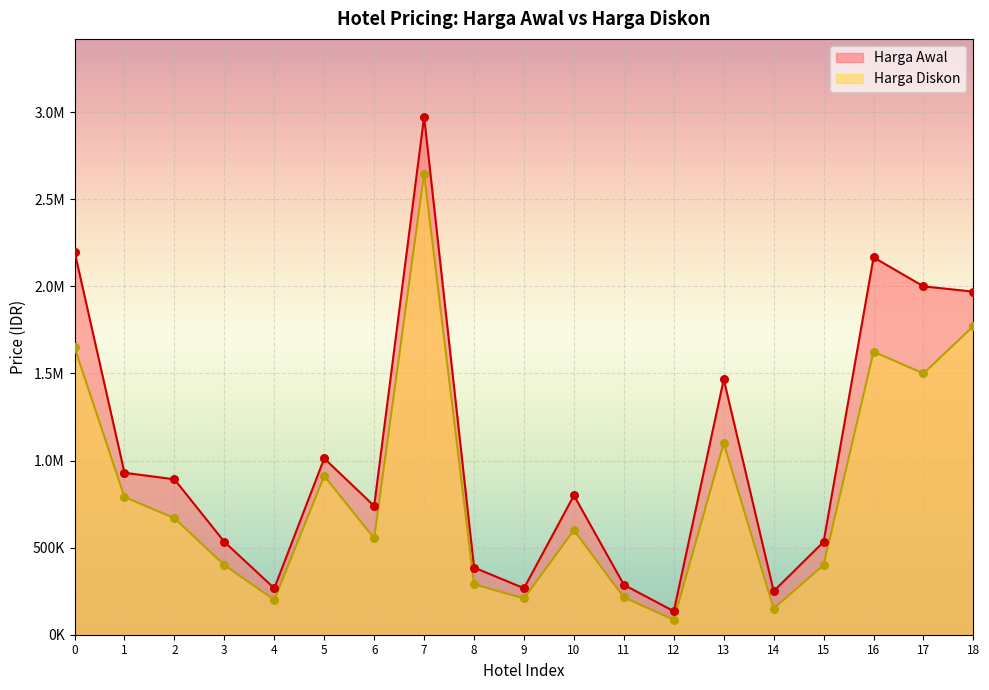

At which category is the sum across all series the highest?

7